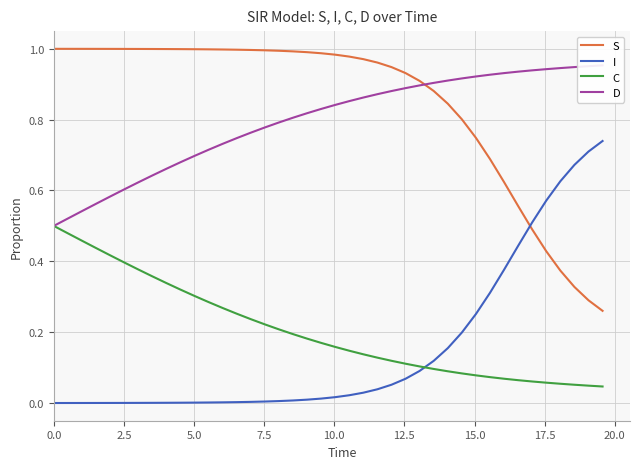

True or false: D and C intersect in this chart.

False